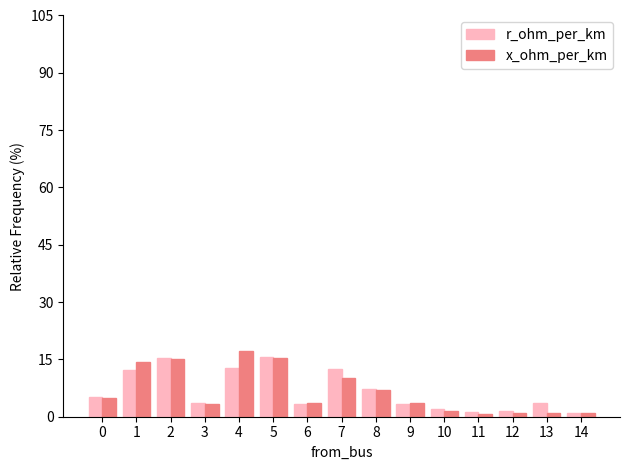

Is it true that r_ohm_per_km equals 12.4 at 7?

True